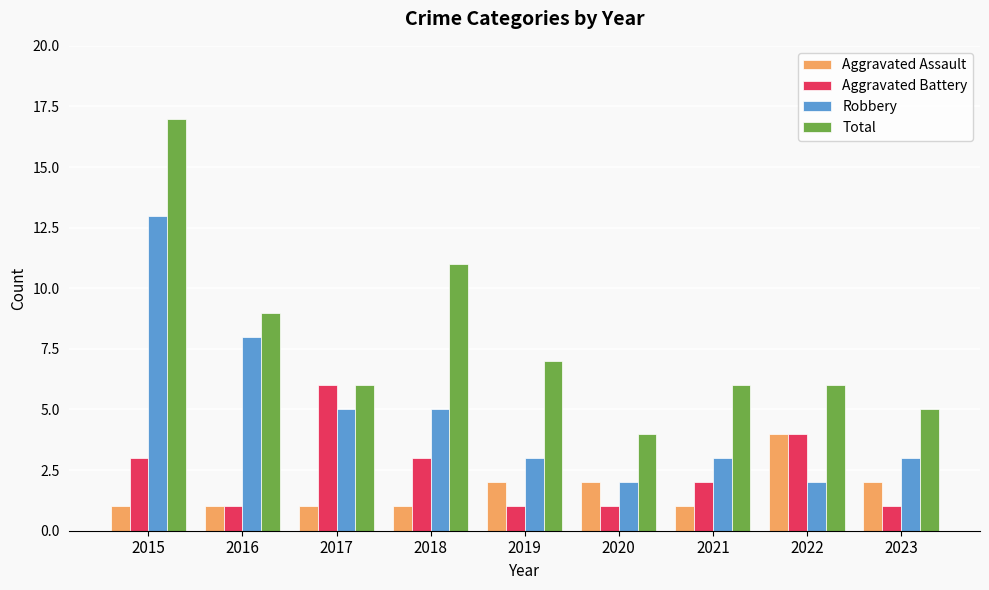

True or false: Aggravated Battery has a value of 0 at 2021.

False